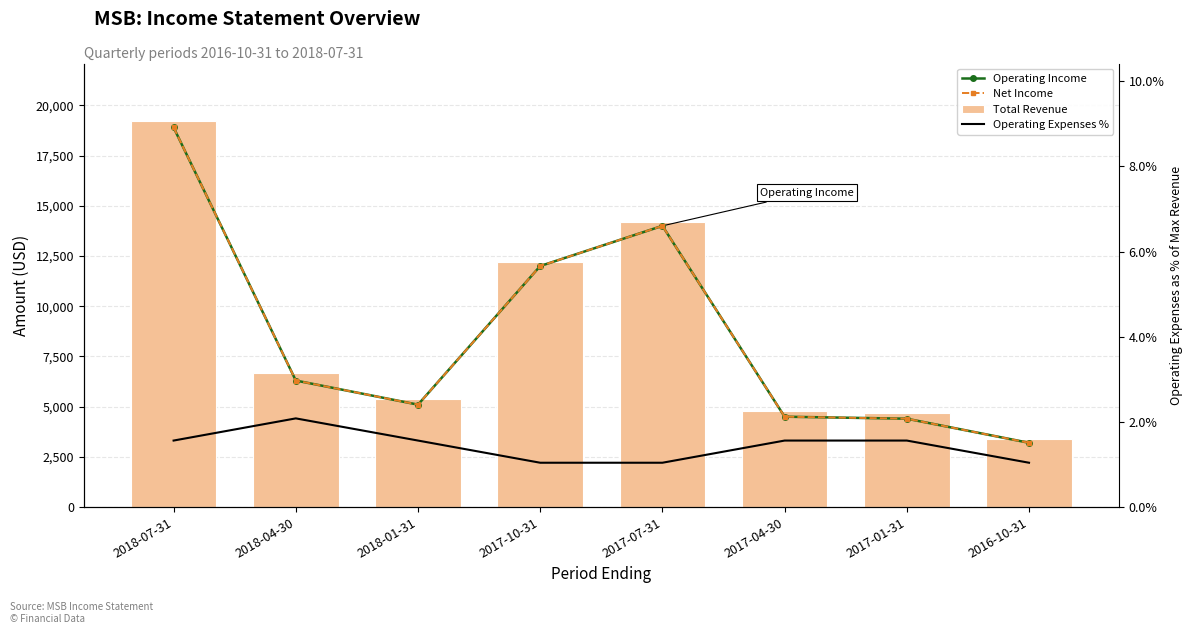

Between 2018-01-31 and 2017-10-31, which is larger?

2017-10-31